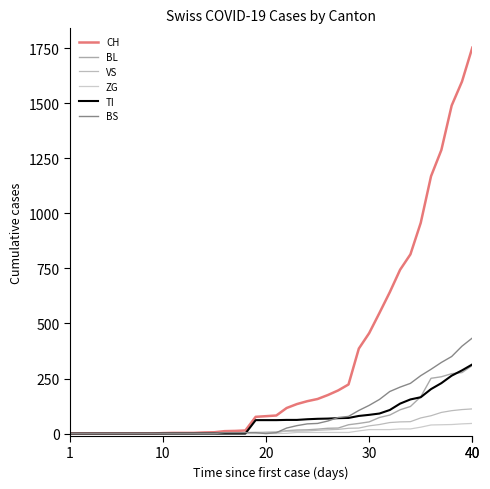

Which series has the largest total across all categories?

CH